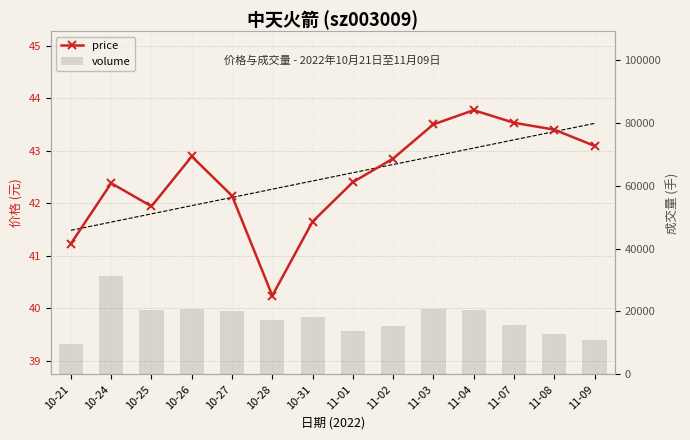

The price series shows 25.7 at 11-02. True or false?

False